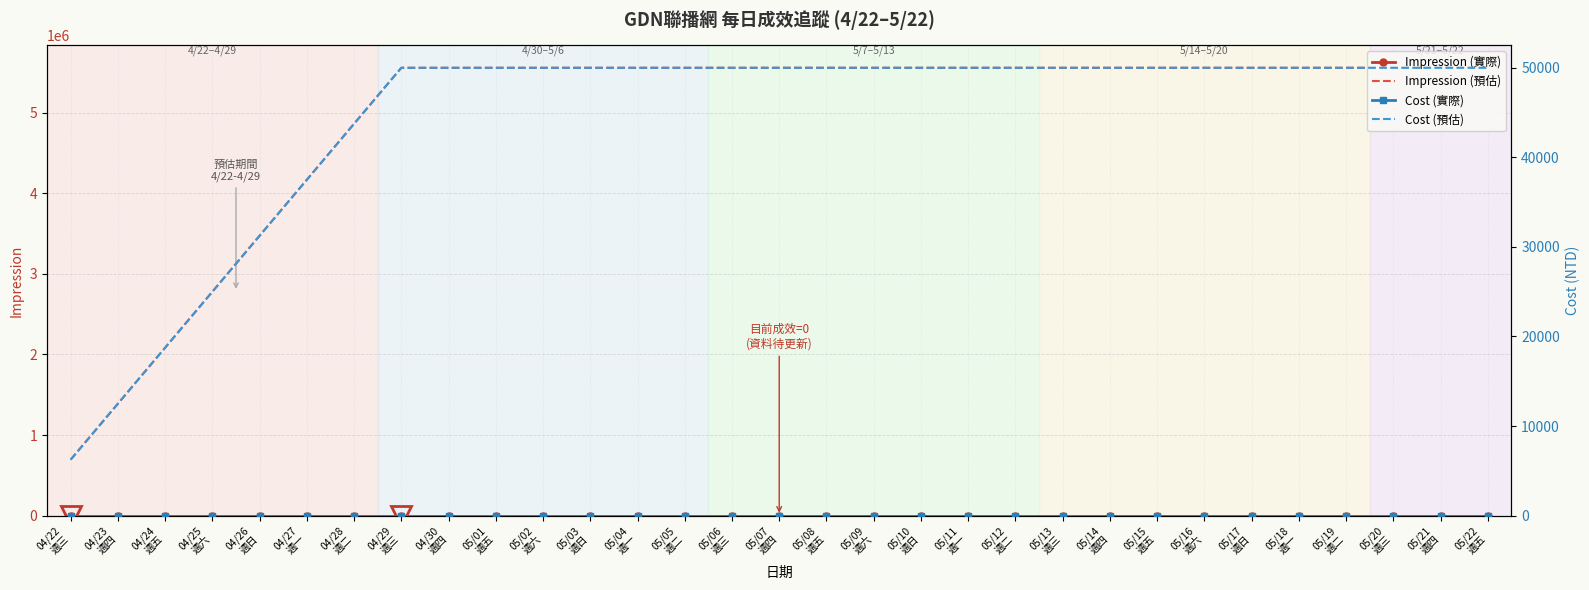

Rank the series by their maximum value, from lowest to highest.

Impression (實際), Cost (實際), Cost (預估), Impression (預估)